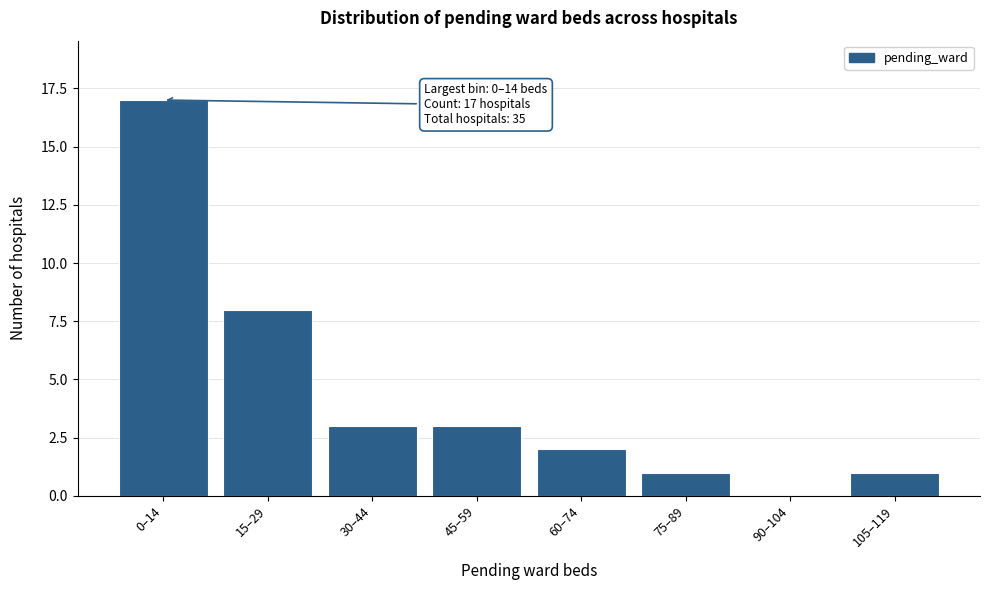

Reading right to left, list all the values displayed in this chart.

105–119=1	90–104=0	75–89=1	60–74=2	45–59=3	30–44=3	15–29=8	0–14=17